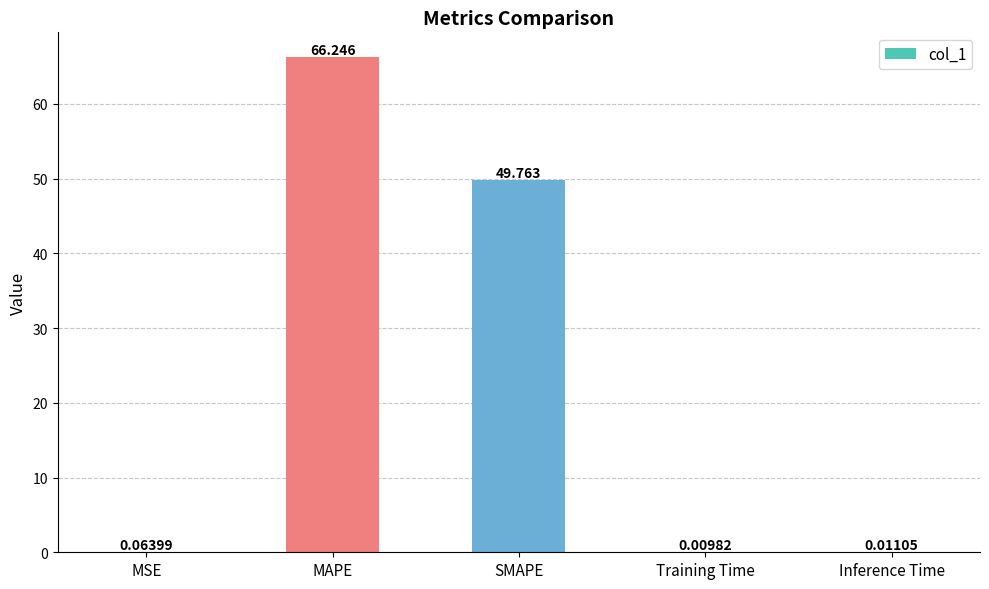

Where is the data nearest to the value 33?

SMAPE